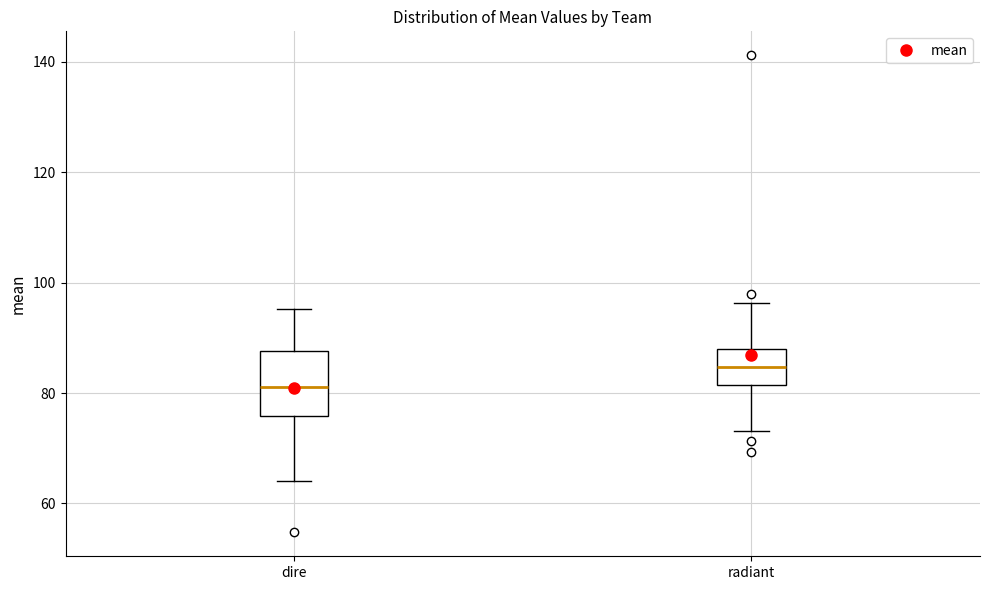

Where is the upper edge of the box for dire on the y-axis? The values are not printed on the chart, so give them approximately, as read against the axis.

88